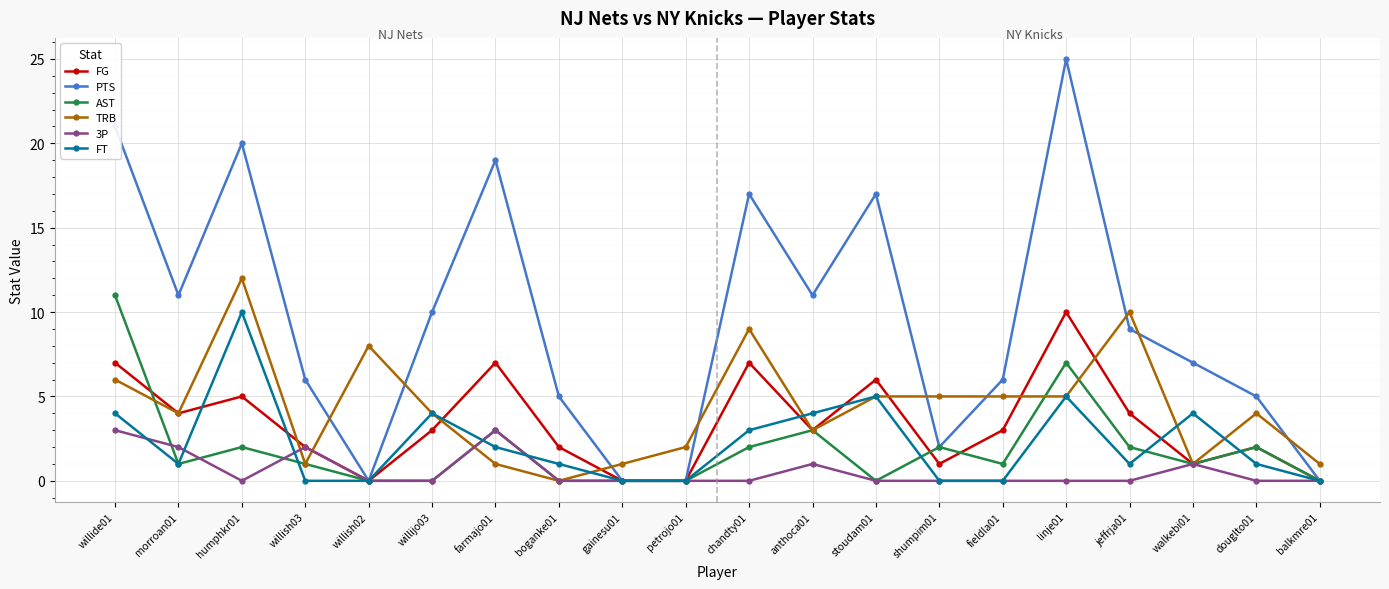

How many intersections are there between TRB and PTS?

9